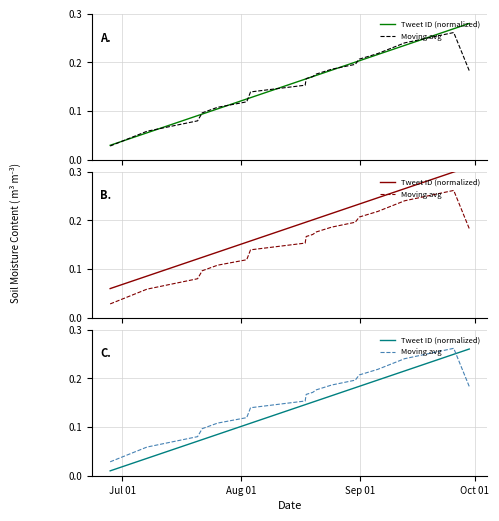

Which series has the largest range (max minus min)?

Tweet ID (normalized)